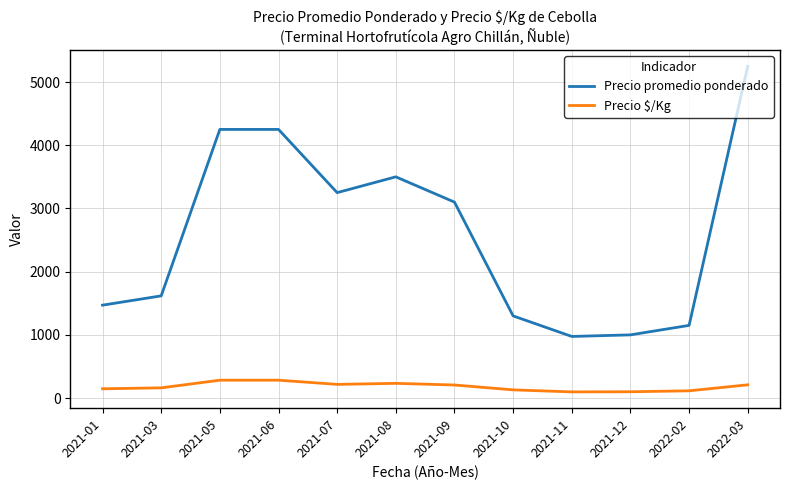

Where is the first local minimum for Precio promedio ponderado?

2021-07